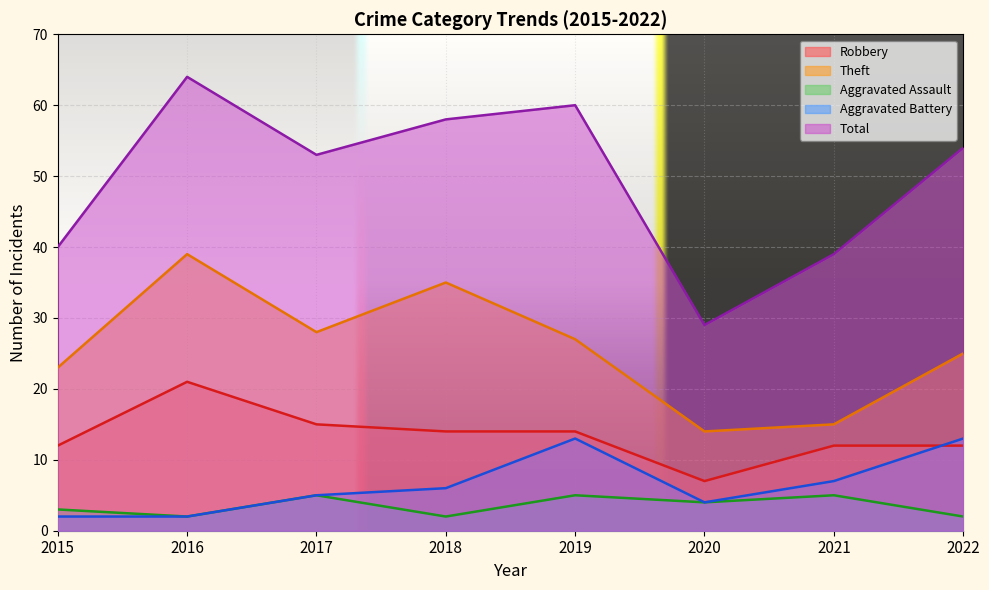

At how many categories does at least one series exceed 21?

8